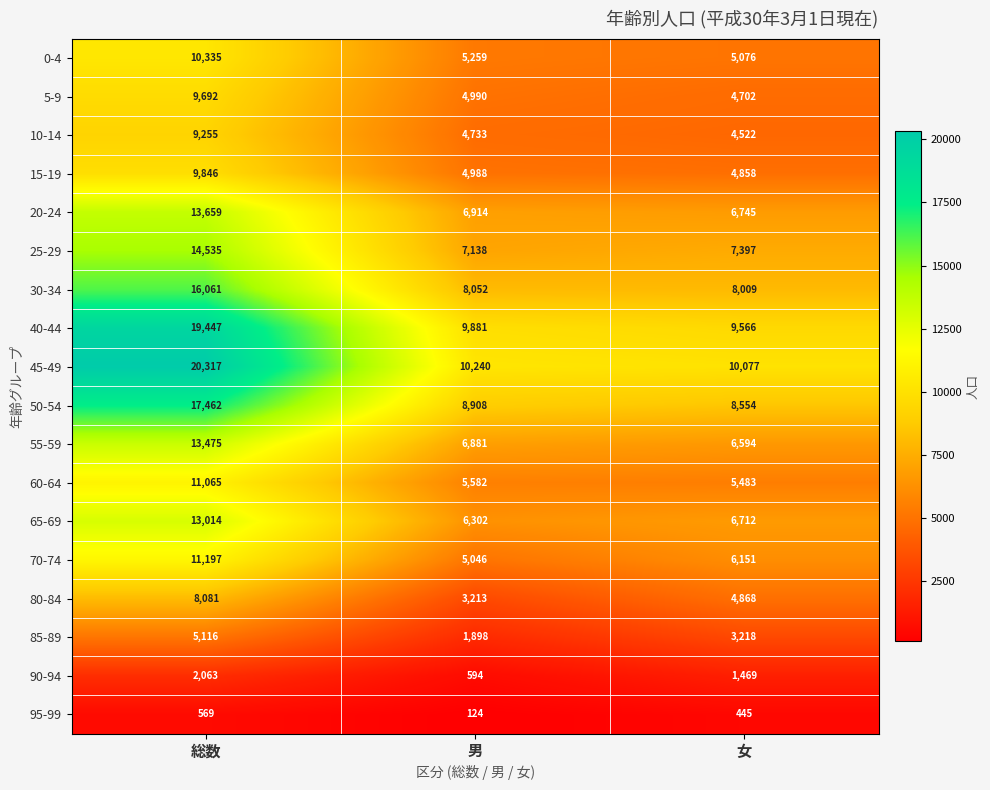

At which label does 15-19 first exceed 4988?

総数